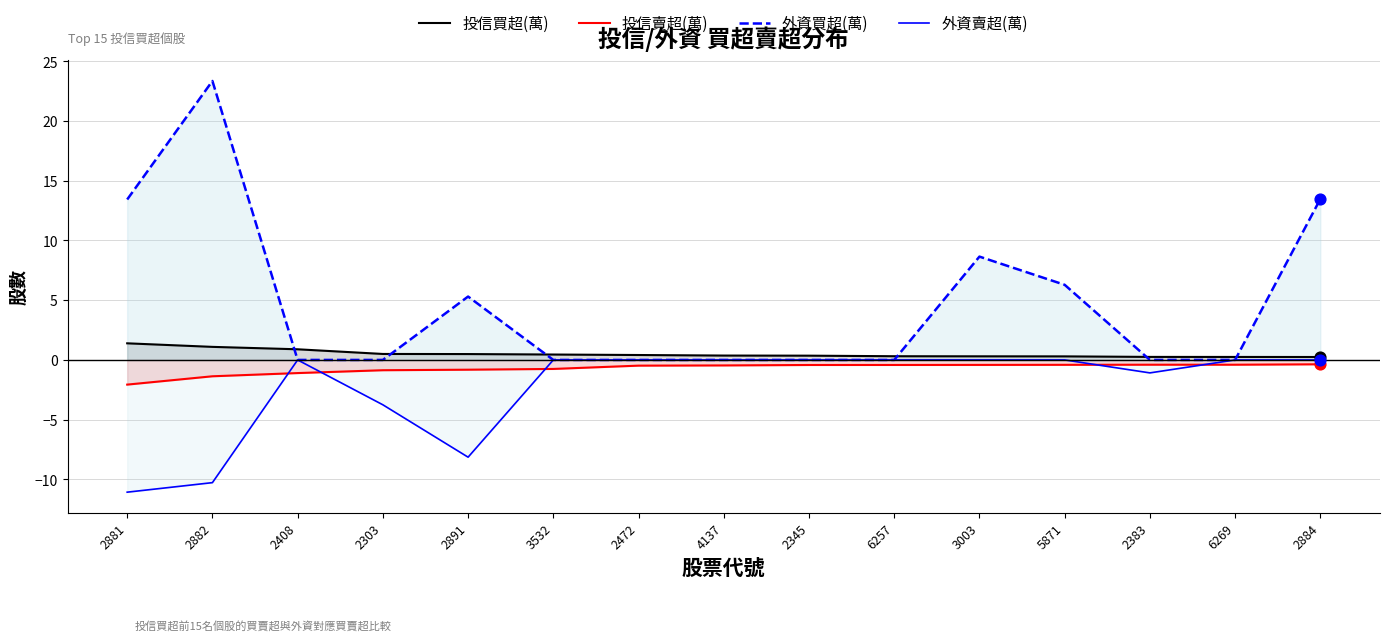

Which series reaches the maximum Y coordinate?

外資買超(萬)